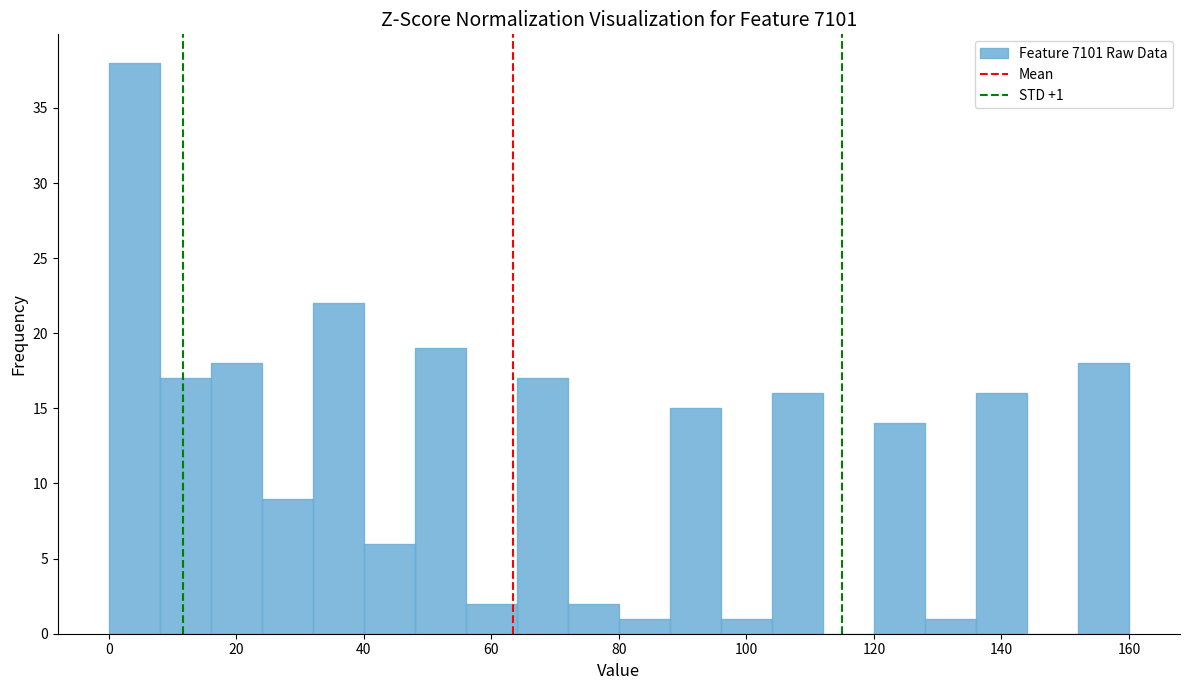

Which range on the x-axis has the tallest bar?

0 to 8